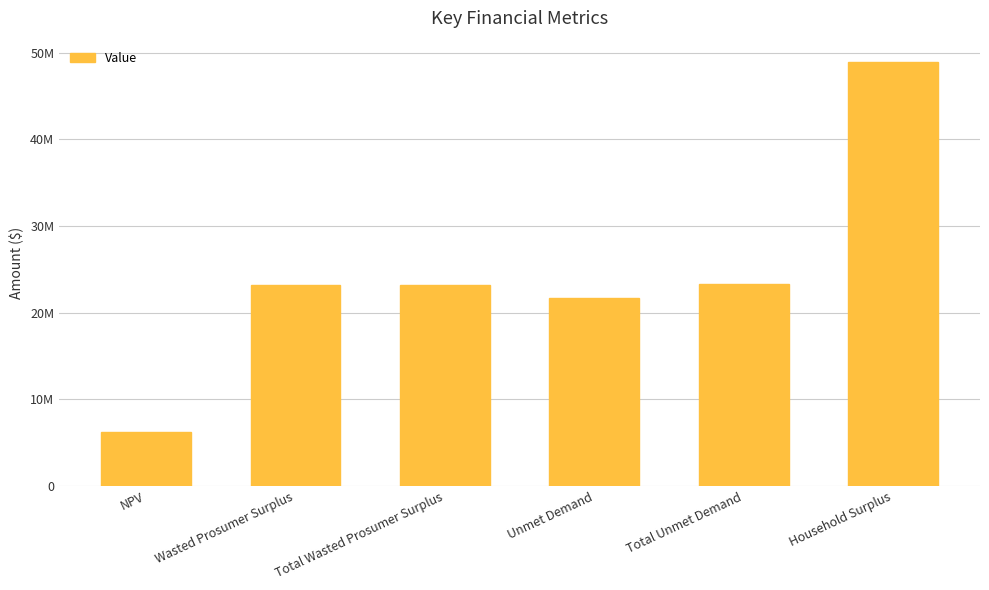

List the labels in order of value, smallest first.

NPV, Unmet Demand, Wasted Prosumer Surplus, Total Wasted Prosumer Surplus, Total Unmet Demand, Household Surplus